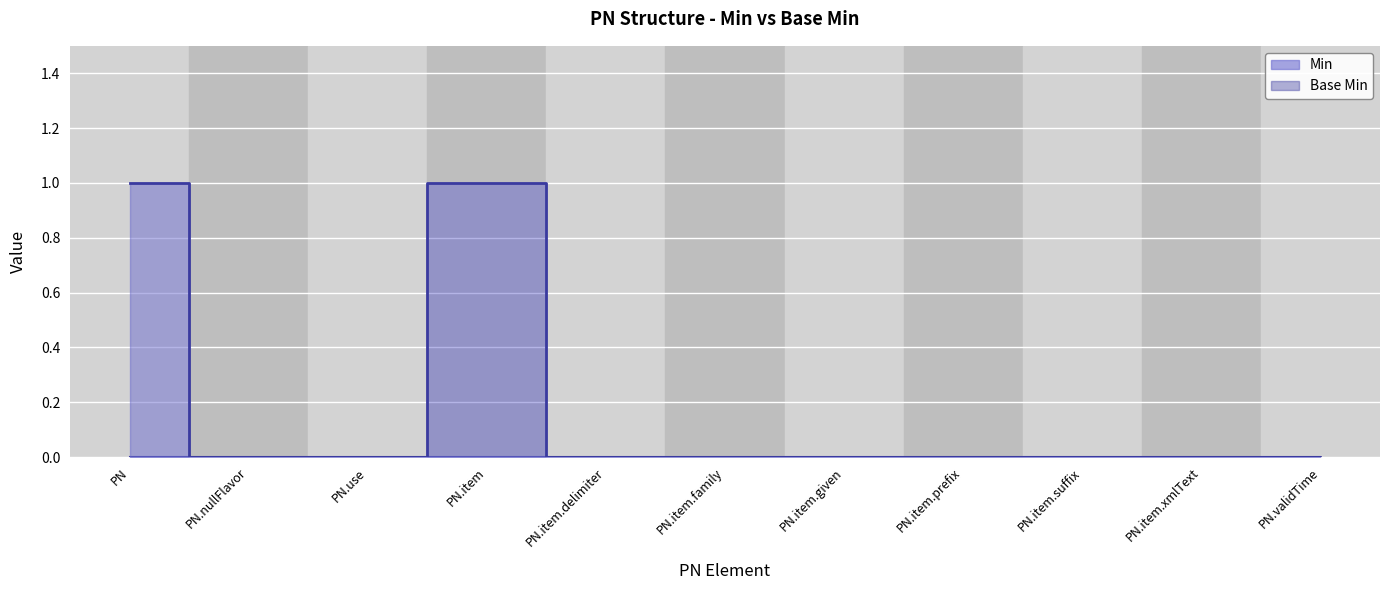

What is the label of the 6th point from the right?

PN.item.family